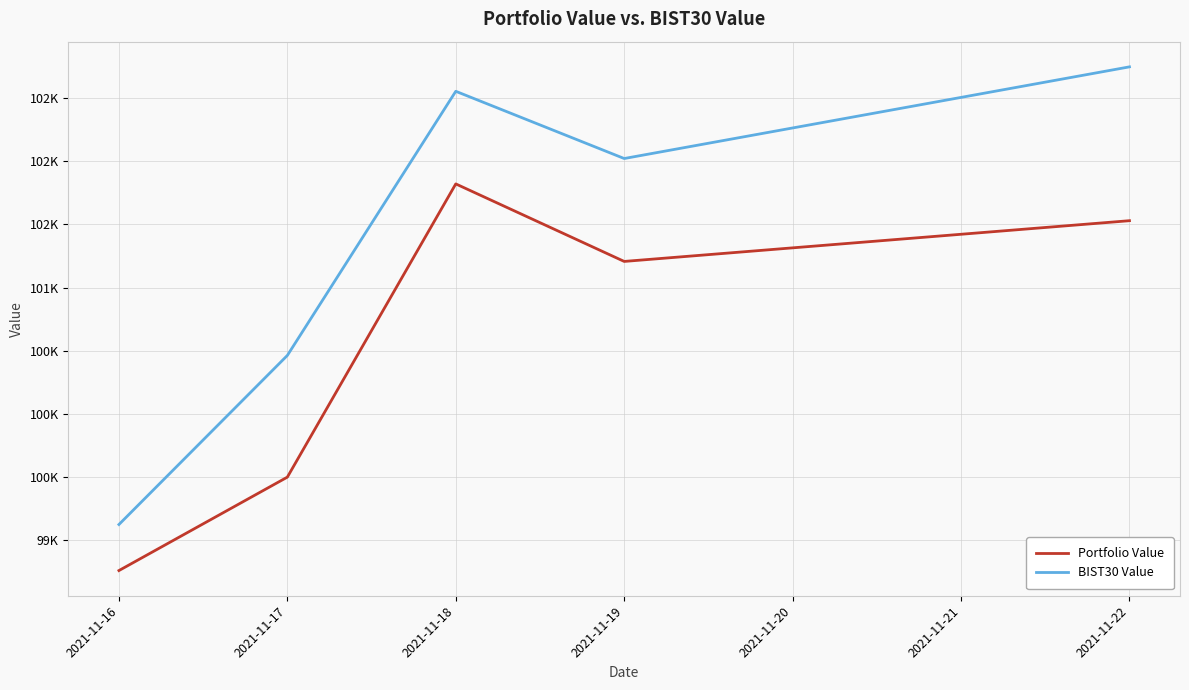

True or false: Portfolio Value and BIST30 Value intersect in this chart.

False